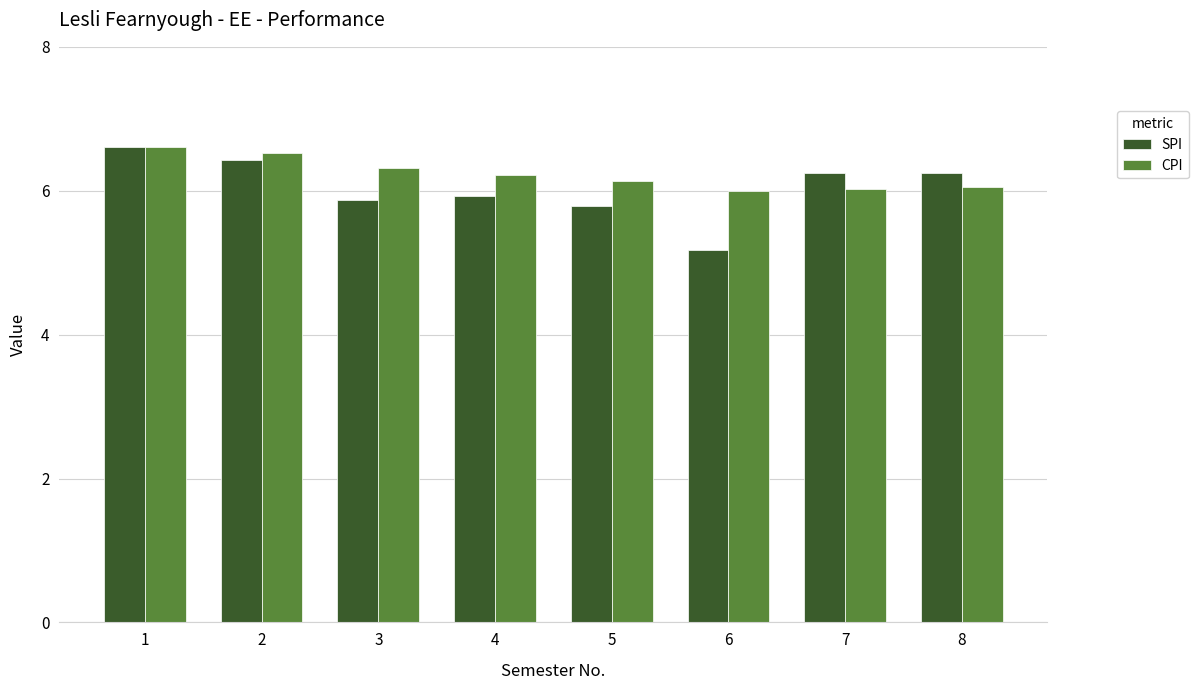

What is the total value across all series at 8?

12.3